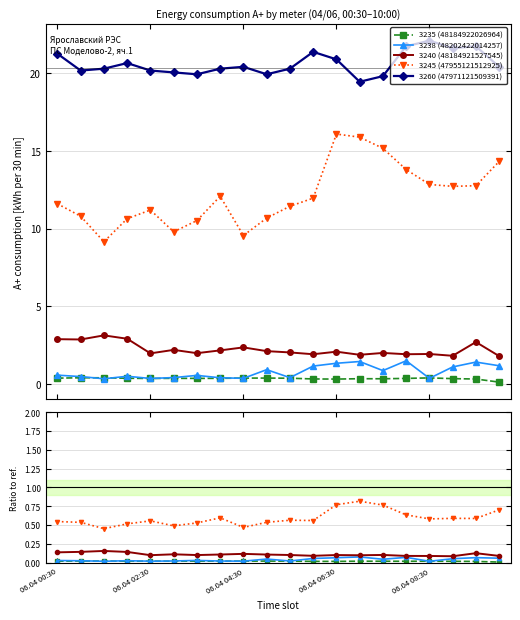

The 3235 (48184922026964) series shows 0.0 at 5. True or false?

False